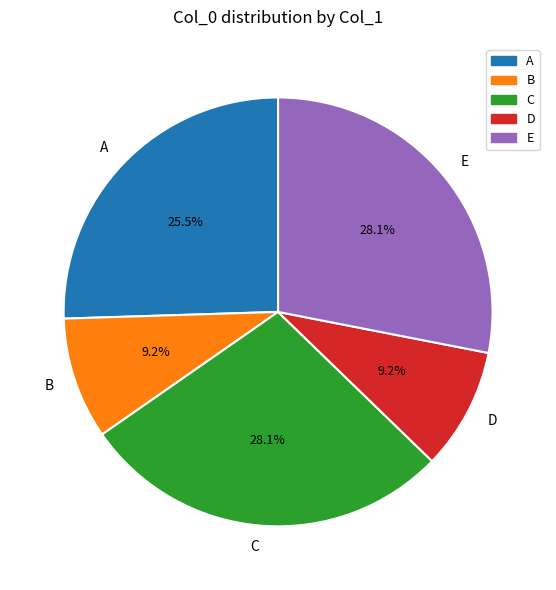

Between D and C, which is larger?

C